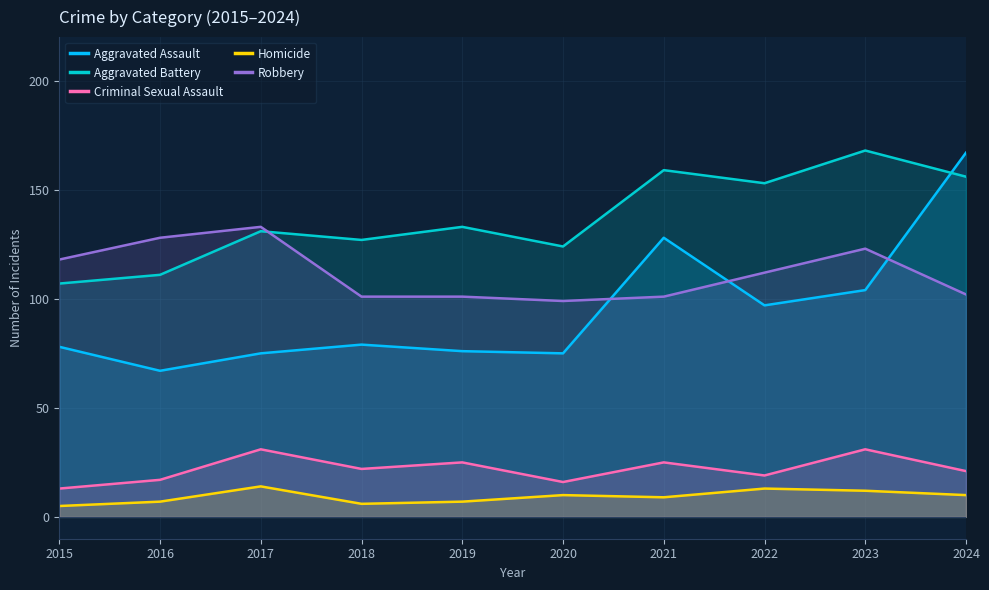

At which category does Aggravated Battery reach its first local valley?

2018